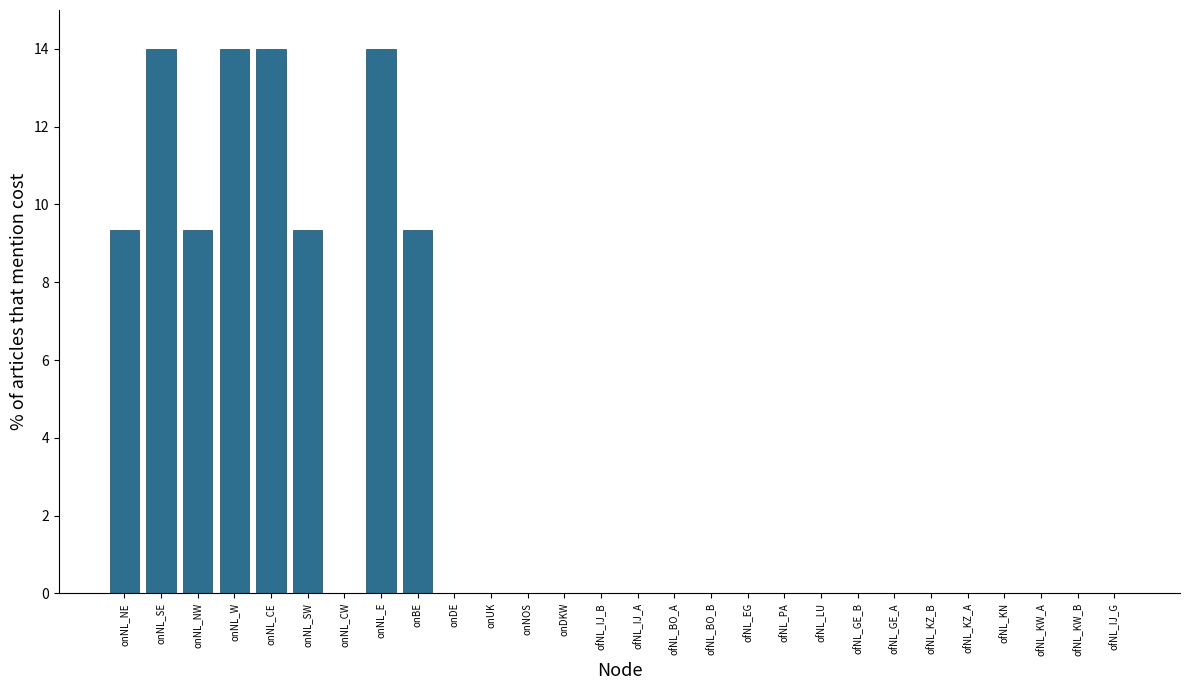

What is the greatest value displayed?

14.0